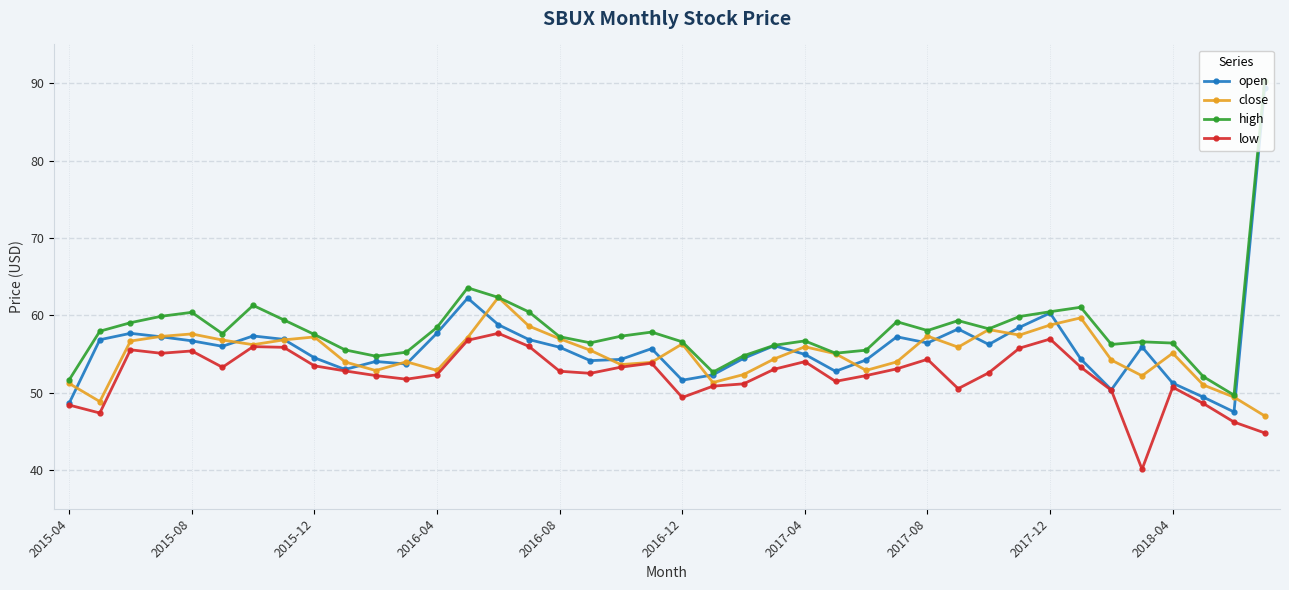

What is the greatest value displayed?

90.3